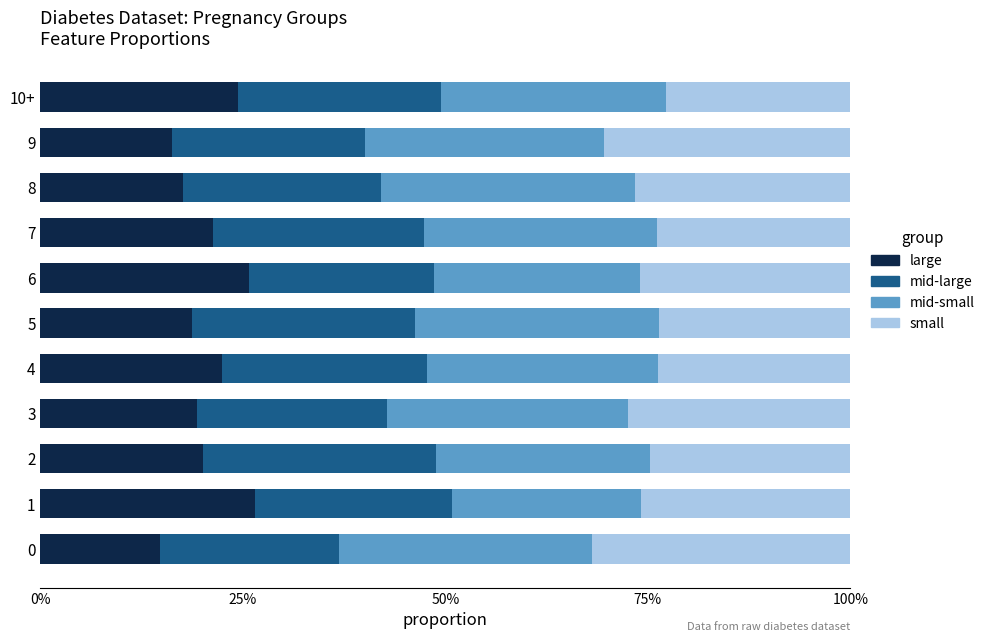

What is the average value of the large series?

20.6